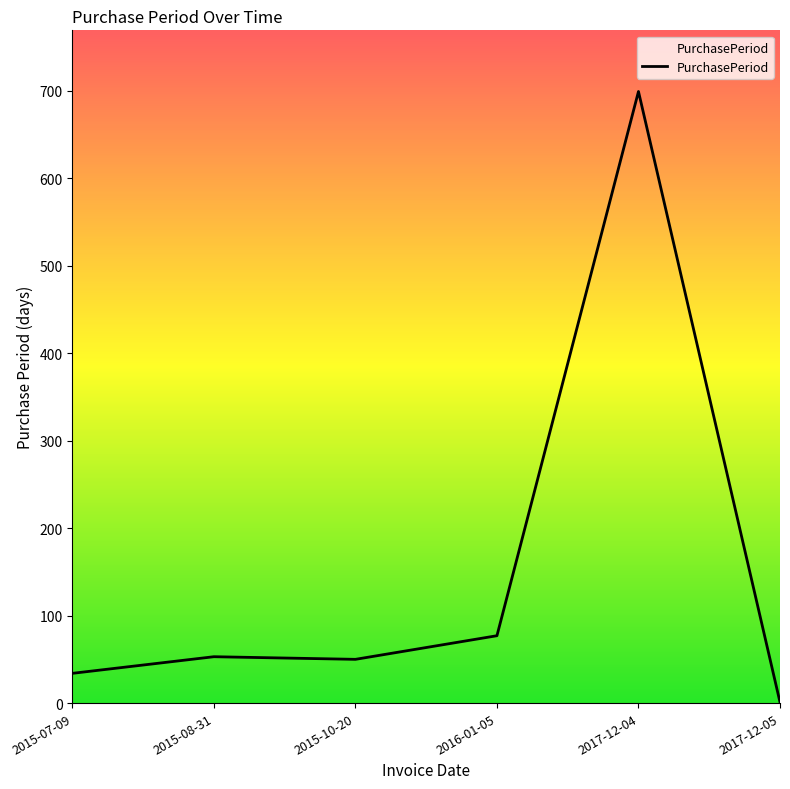

The value at 2016-01-05 is 117. True or false?

False